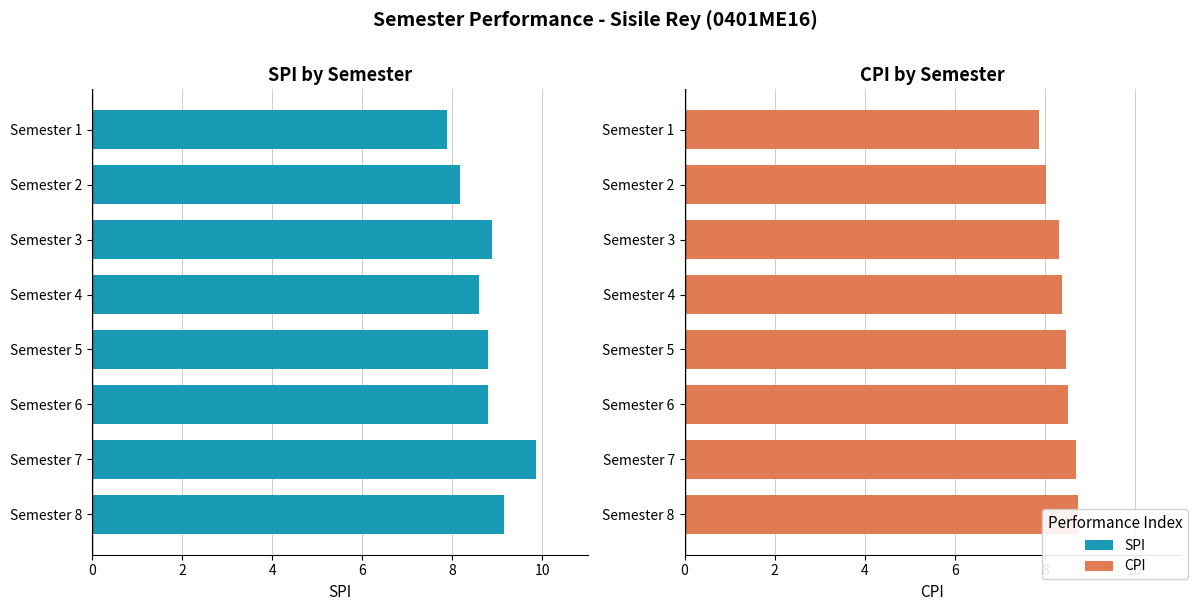

The value of CPI at Semester 5 is 8.5. True or false?

True